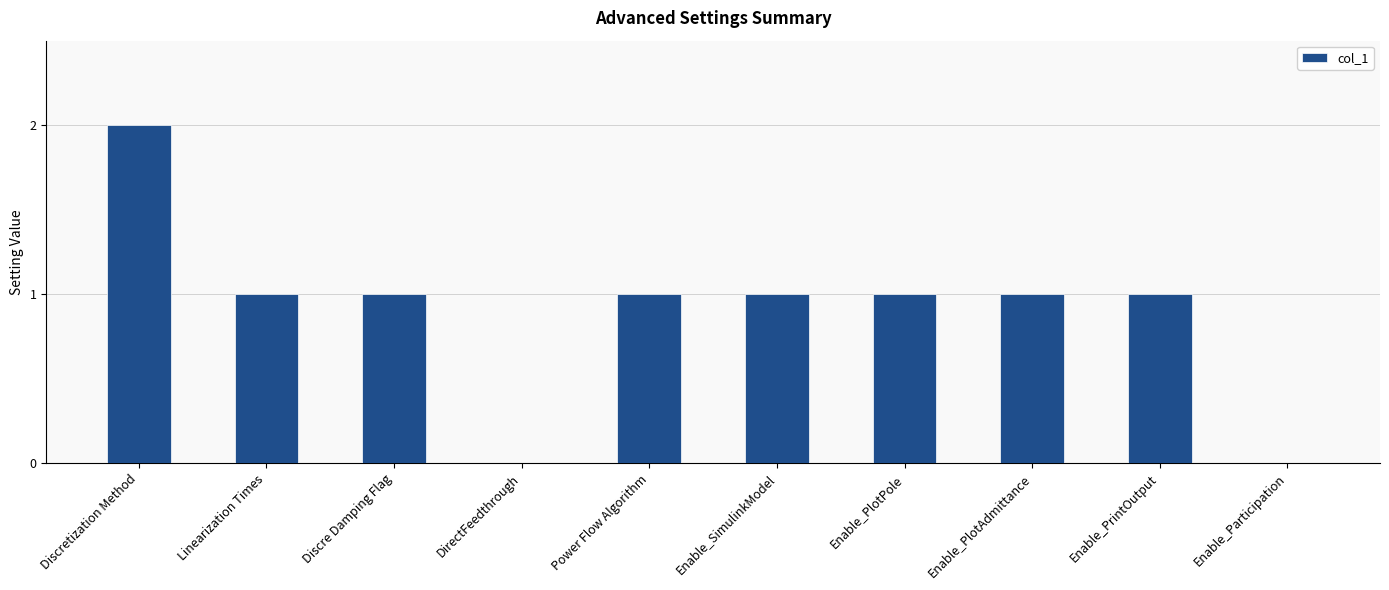

The value at Linearization Times is 2. True or false?

False